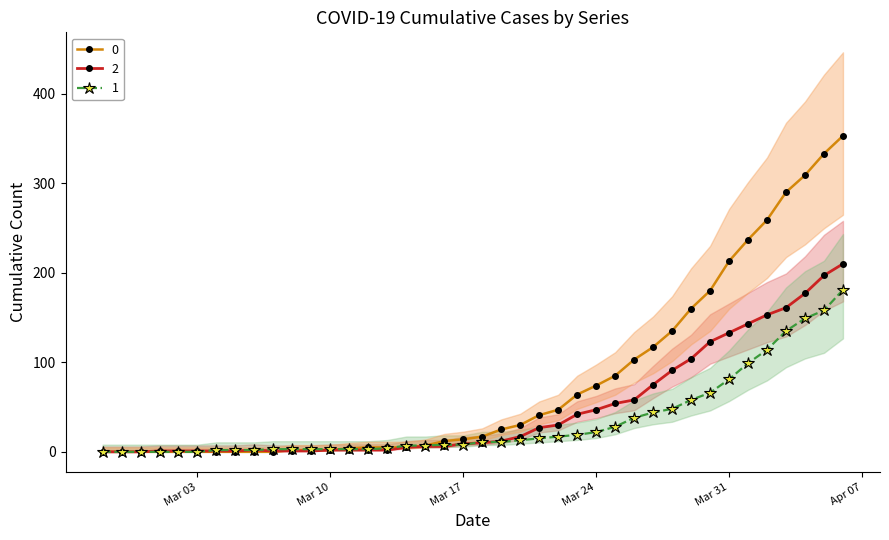

Where is the first local maximum for 2?

2020-03-06